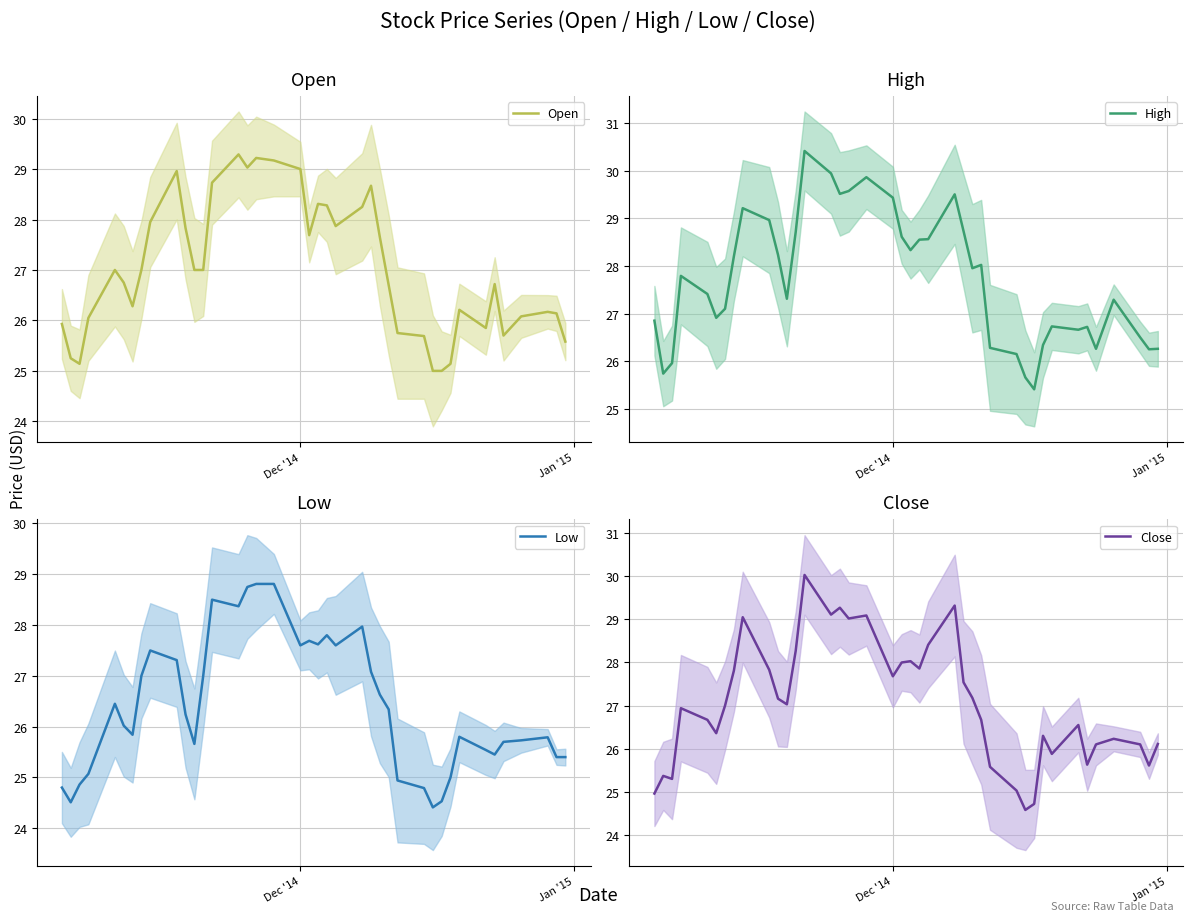

What is the smallest value displayed?

24.4